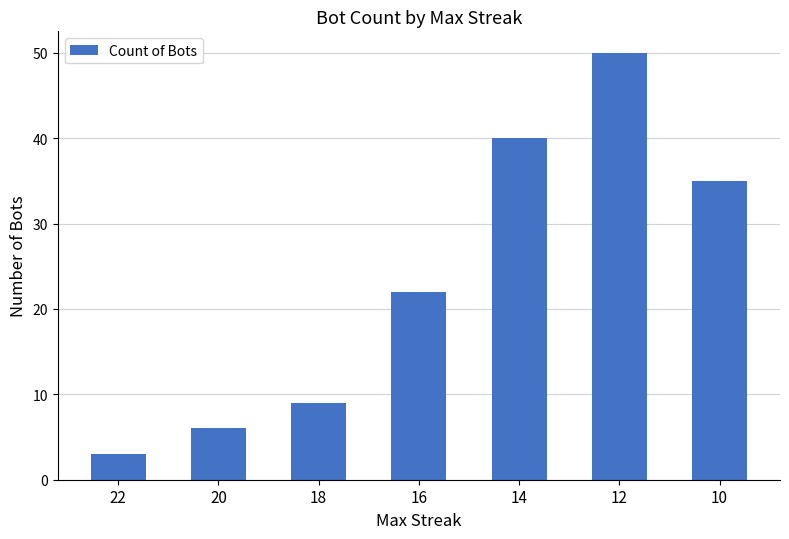

What is the change in value from 18 to 12?

+41